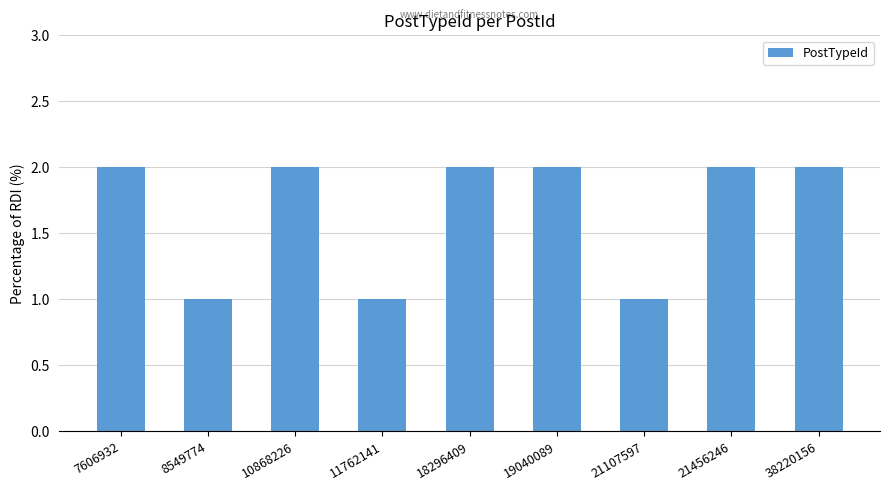

Count the number of categories in the chart.

9